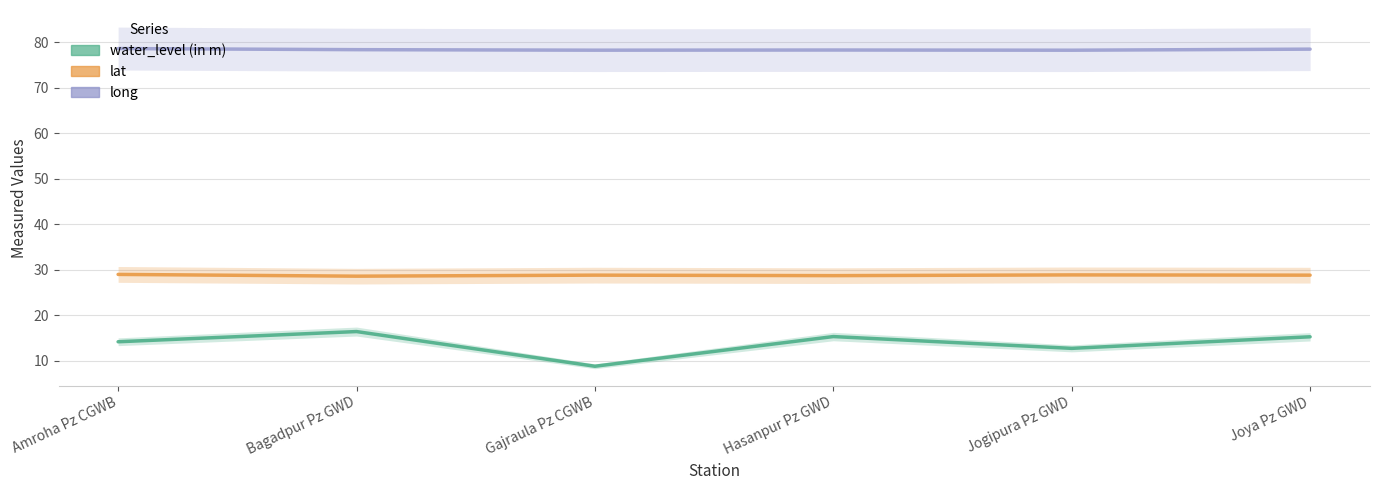

Reading right to left, extract all data points from this chart.

water_level (in m): Joya Pz GWD=15.3	Jogipura Pz GWD=12.8	Hasanpur Pz GWD=15.3	Gajraula Pz CGWB=8.8	Bagadpur Pz GWD=16.4	Amroha Pz CGWB=14.2
lat: Joya Pz GWD=28.8	Jogipura Pz GWD=28.9	Hasanpur Pz GWD=28.7	Gajraula Pz CGWB=28.8	Bagadpur Pz GWD=28.6	Amroha Pz CGWB=29.0
long: Joya Pz GWD=78.5	Jogipura Pz GWD=78.2	Hasanpur Pz GWD=78.3	Gajraula Pz CGWB=78.2	Bagadpur Pz GWD=78.4	Amroha Pz CGWB=78.6